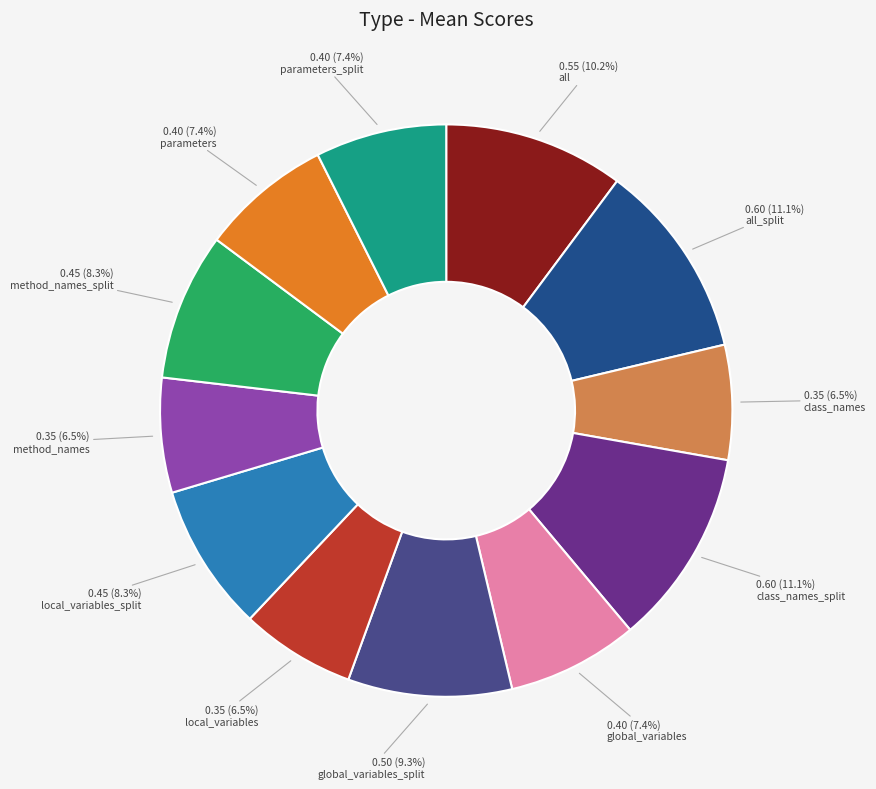

True or false: method_names_split accounts for 21% of the total.

False